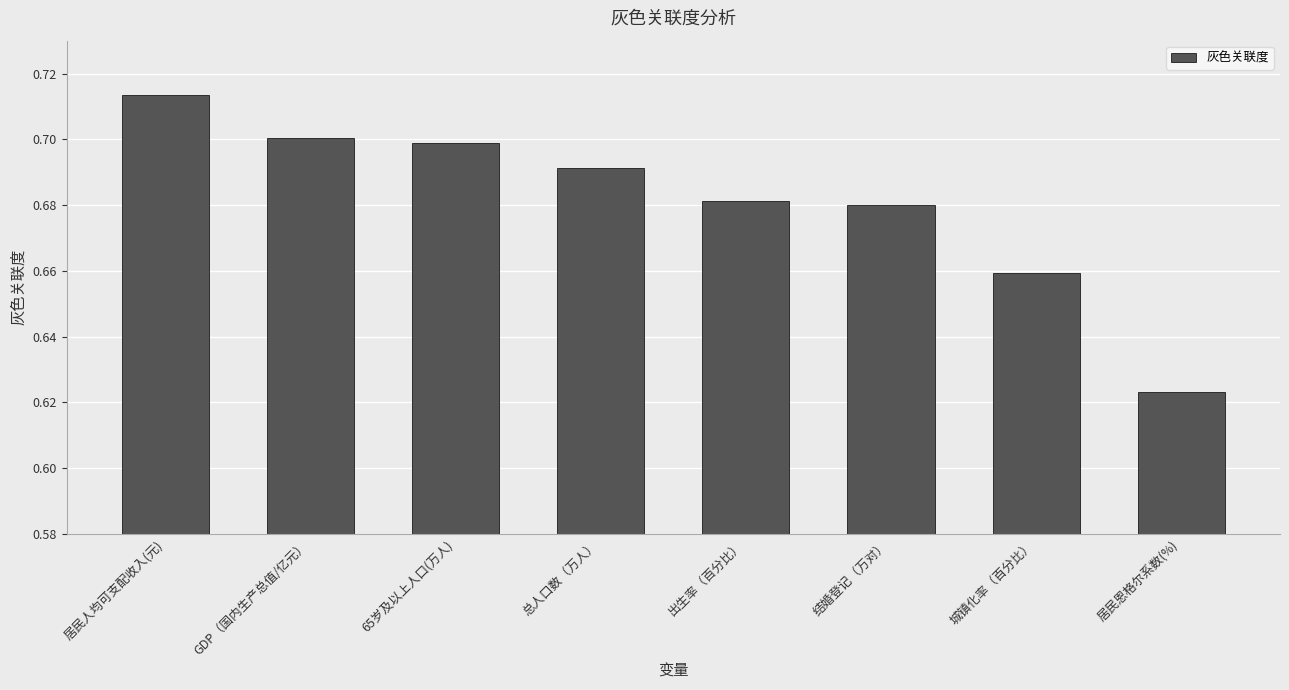

List the labels in order of value, smallest first.

居民恩格尔系数(%), 城镇化率（百分比）, 结婚登记（万对）, 出生率（百分比）, 总人口数（万人）, 65岁及以上人口(万人), GDP（国内生产总值/亿元）, 居民人均可支配收入(元)